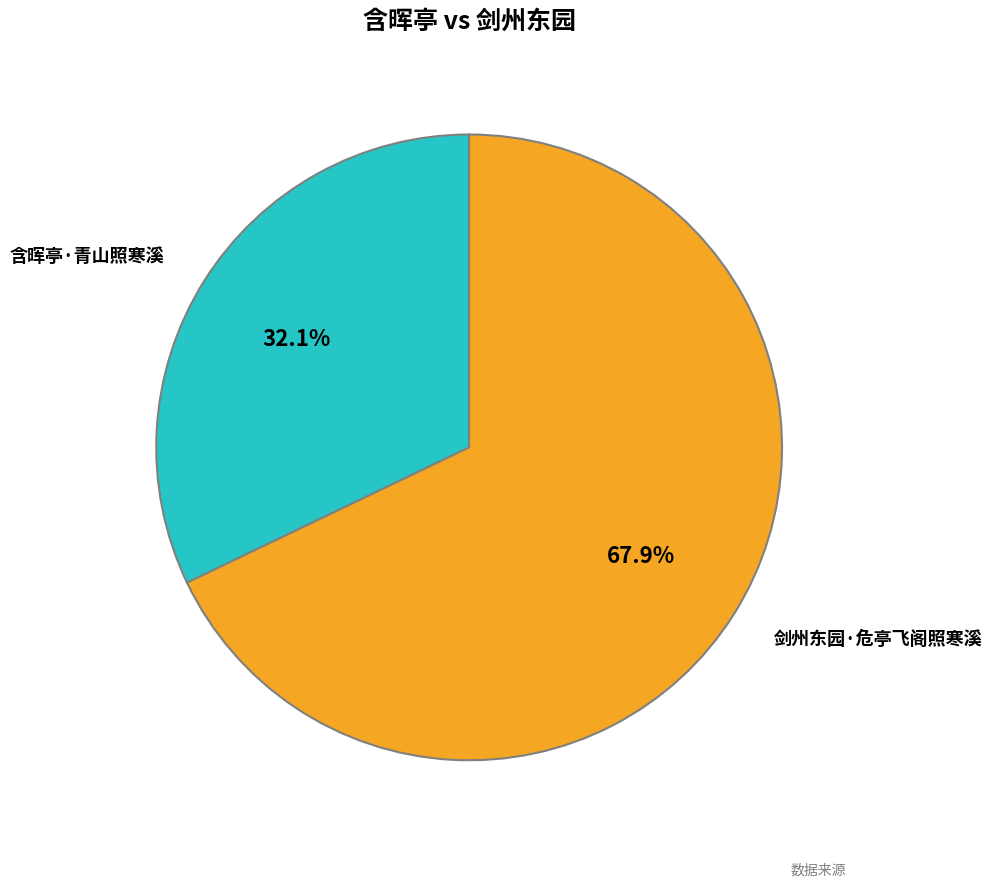

Is there any slice that represents more than half of the pie?

Yes